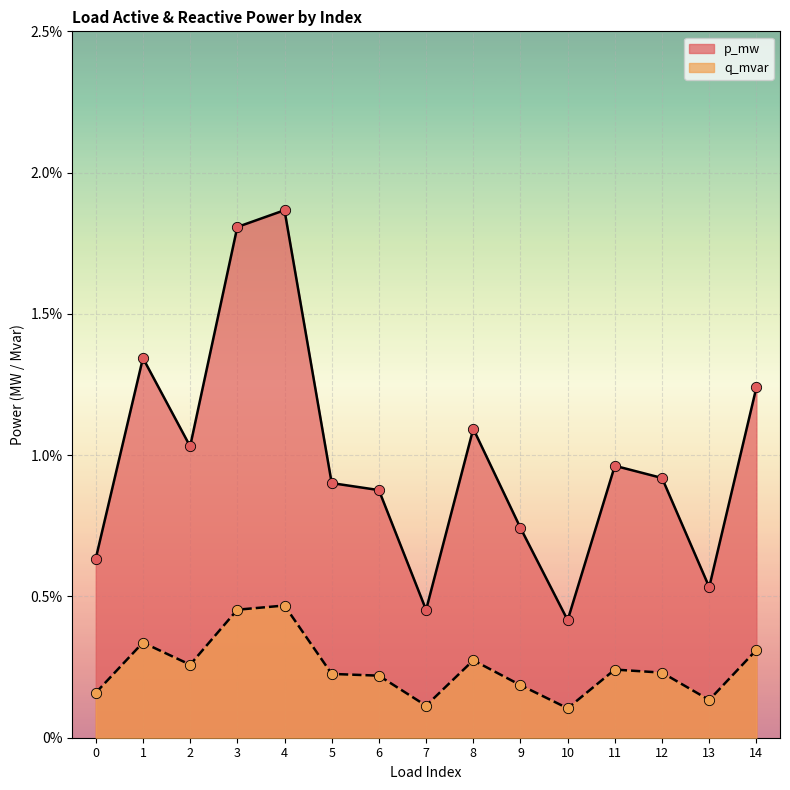

Which series reaches the minimum Y coordinate?

q_mvar